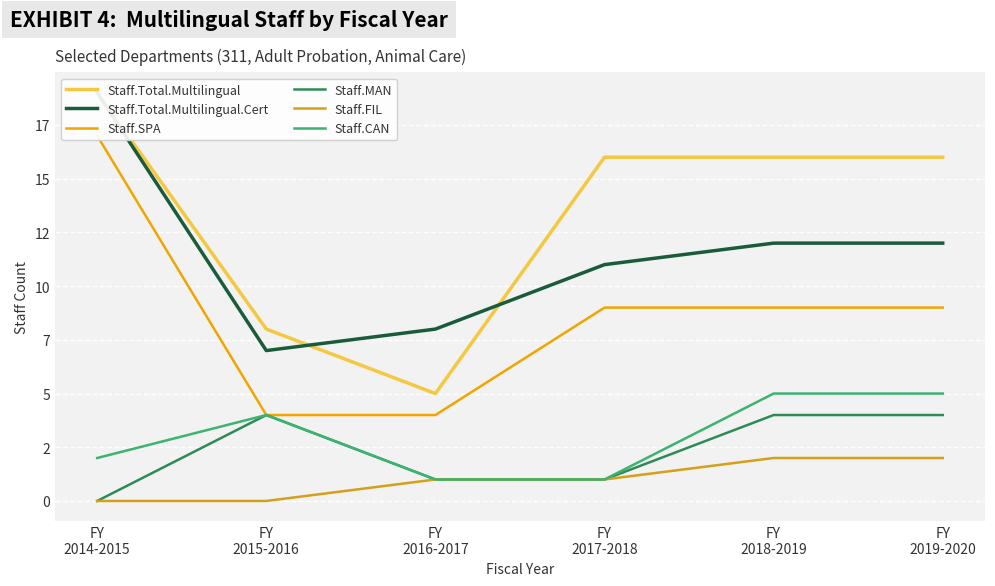

Reading left to right, extract all data points from this chart.

Staff.Total.Multilingual: 19	8	5	16	16	16
Staff.Total.Multilingual.Cert: 19	7	8	11	12	12
Staff.SPA: 17	4	4	9	9	9
Staff.MAN: 0	4	1	1	4	4
Staff.FIL: 0	0	1	1	2	2
Staff.CAN: 2	4	1	1	5	5